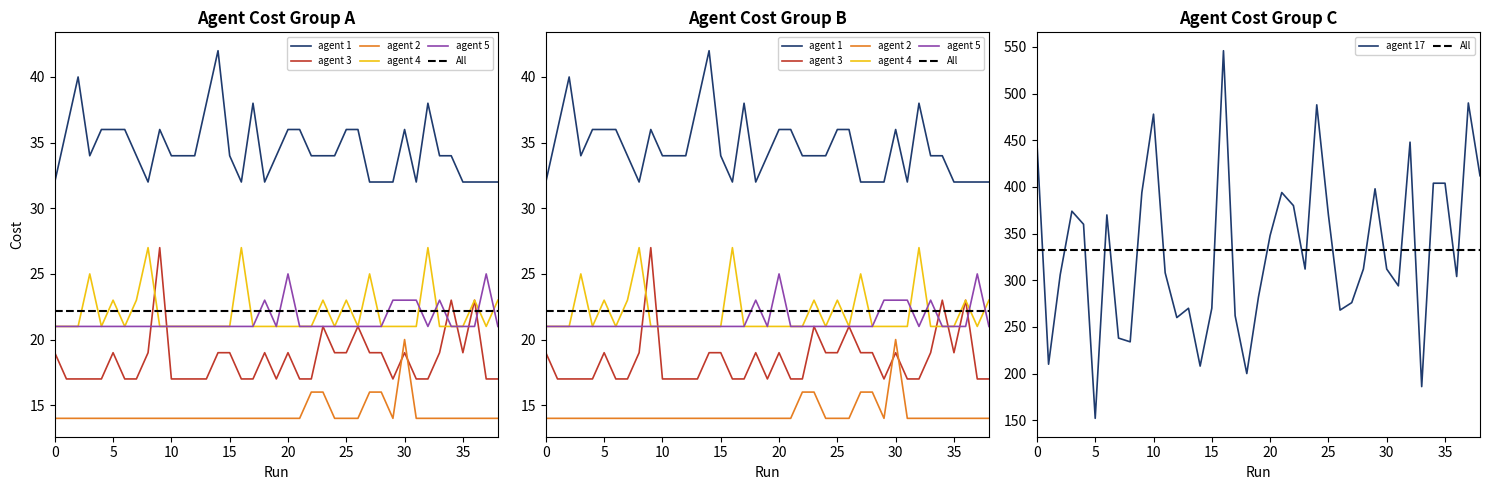

True or false: agent 2 has a value of 14 at 3.

True